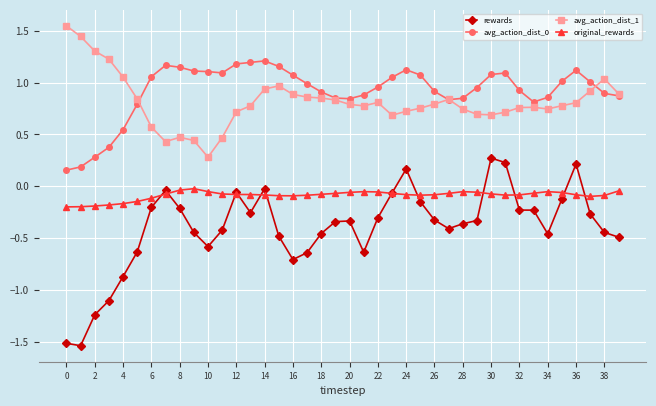

At how many categories does at least one series exceed -1?

40